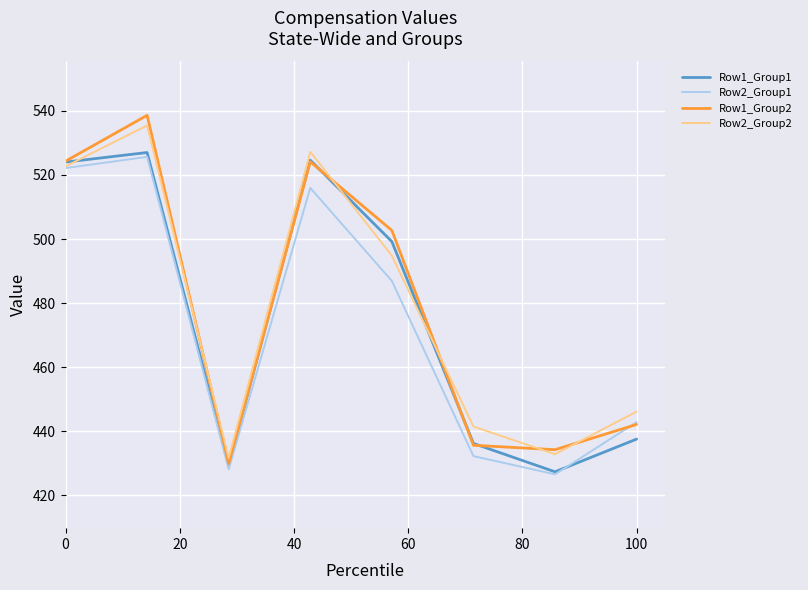

What is the maximum value for Row1_Group1?

527.0